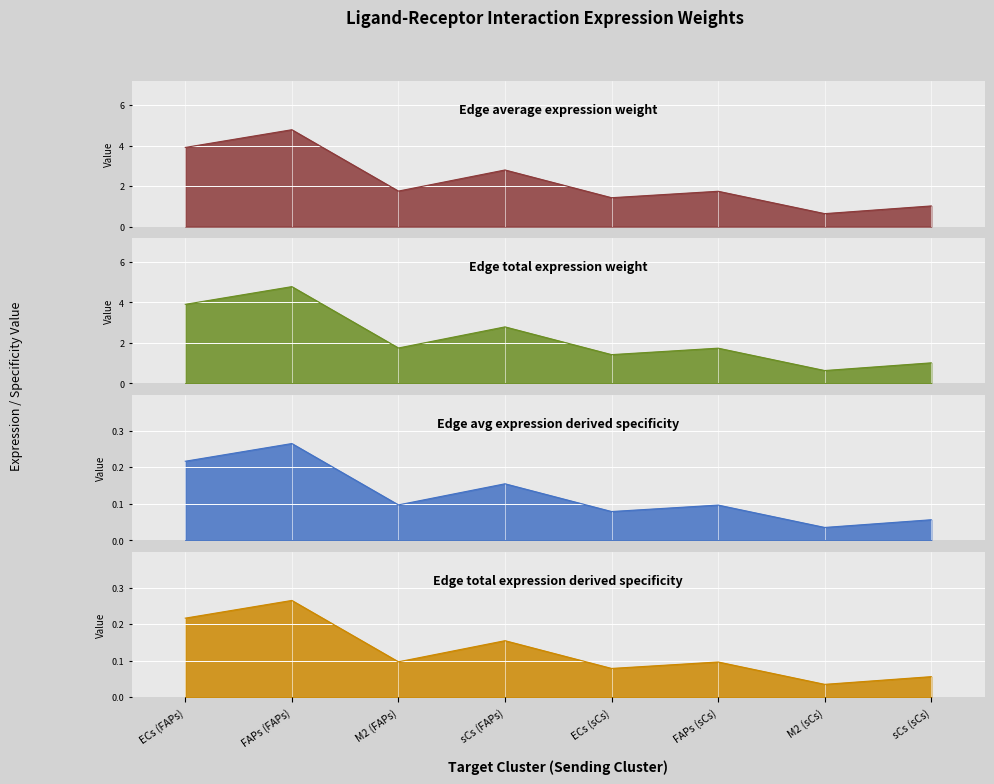

Is the value of Edge avg expression derived specificity at M2 (sCs) greater than the value of Edge total expression derived specificity at M2 (sCs)?

No